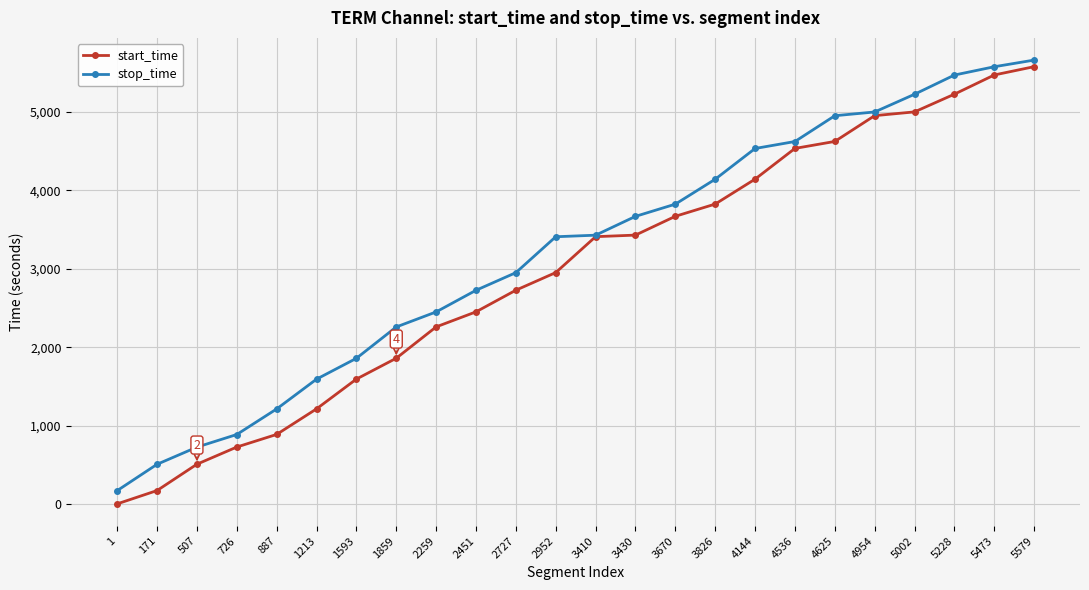

What is the value of the stop_time point at the 16th from the left?

4143